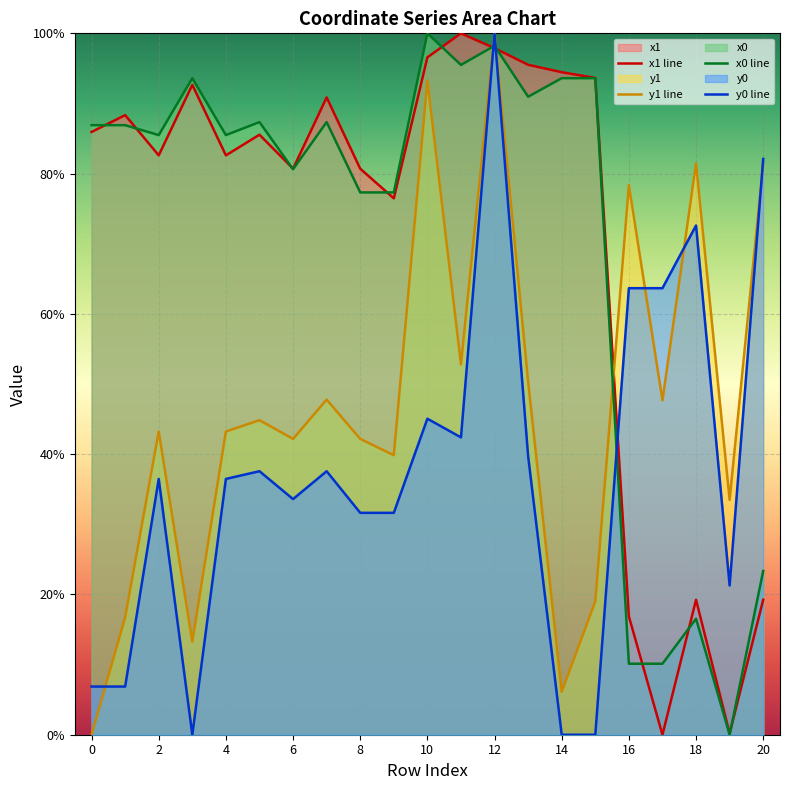

How many lines are shown in the chart?

4